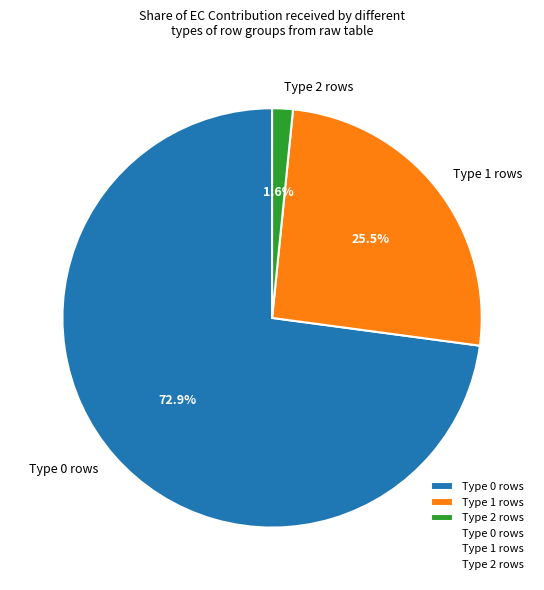

Which slice represents more than half of the pie?

Type 0 rows